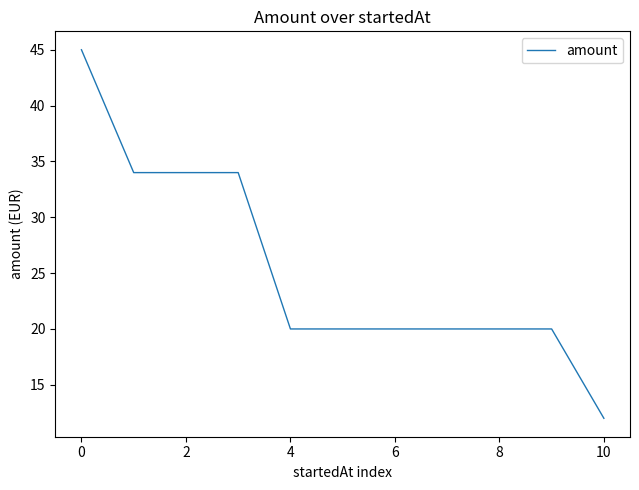

How many lines are shown in the chart?

1